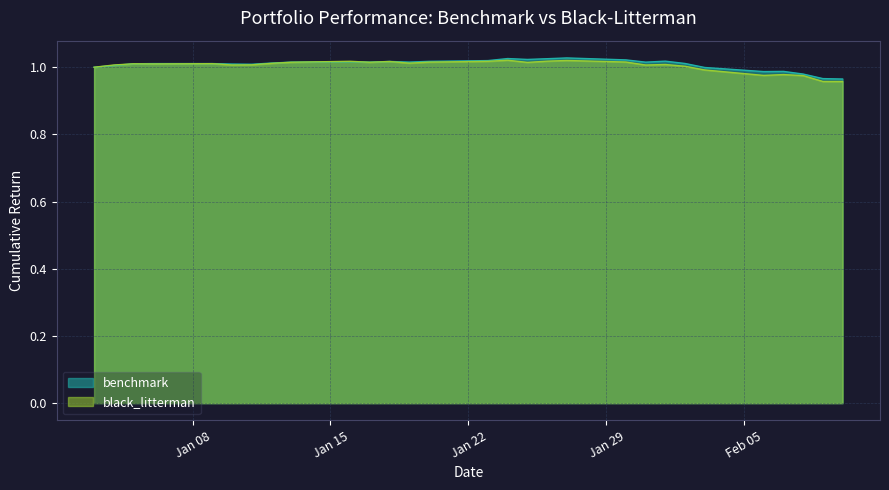

Is it true that benchmark equals 1.0 at 2018-01-23?

True